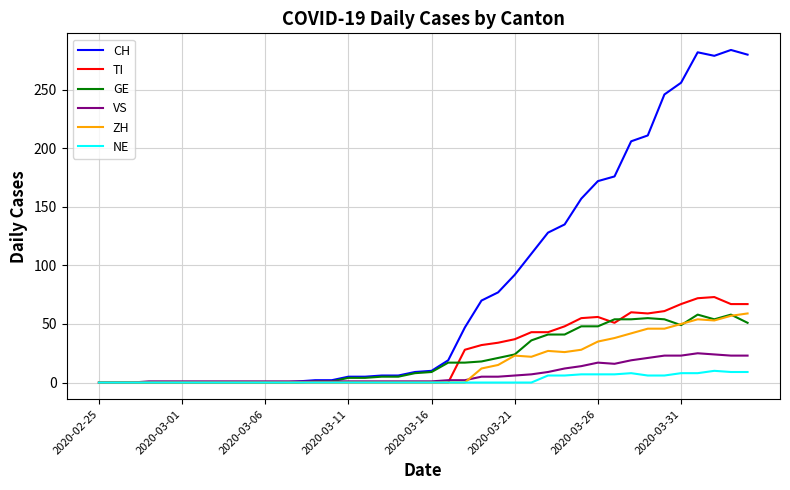

How many distinct data groups are displayed?

6